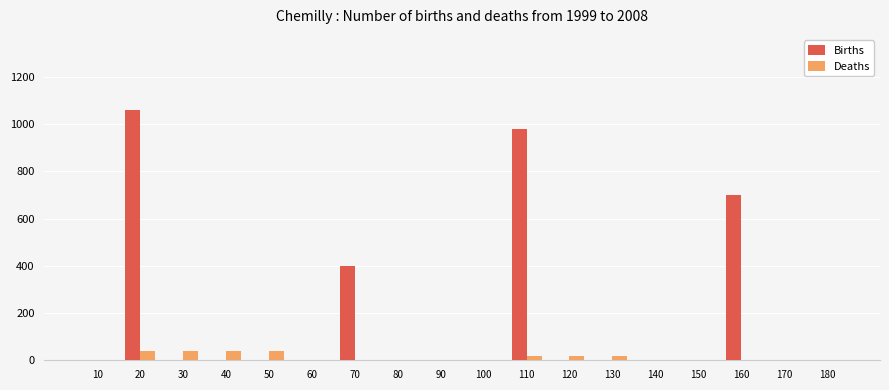

Reading left to right, transcribe all the data shown in this chart.

Births: 10=0	20=1060	30=0	40=0	50=0	60=0	70=400	80=0	90=0	100=0	110=980	120=0	130=0	140=0	150=0	160=700	170=0	180=0
Deaths: 10=0	20=40	30=40	40=40	50=40	60=0	70=0	80=0	90=0	100=0	110=20	120=20	130=20	140=0	150=0	160=0	170=0	180=0